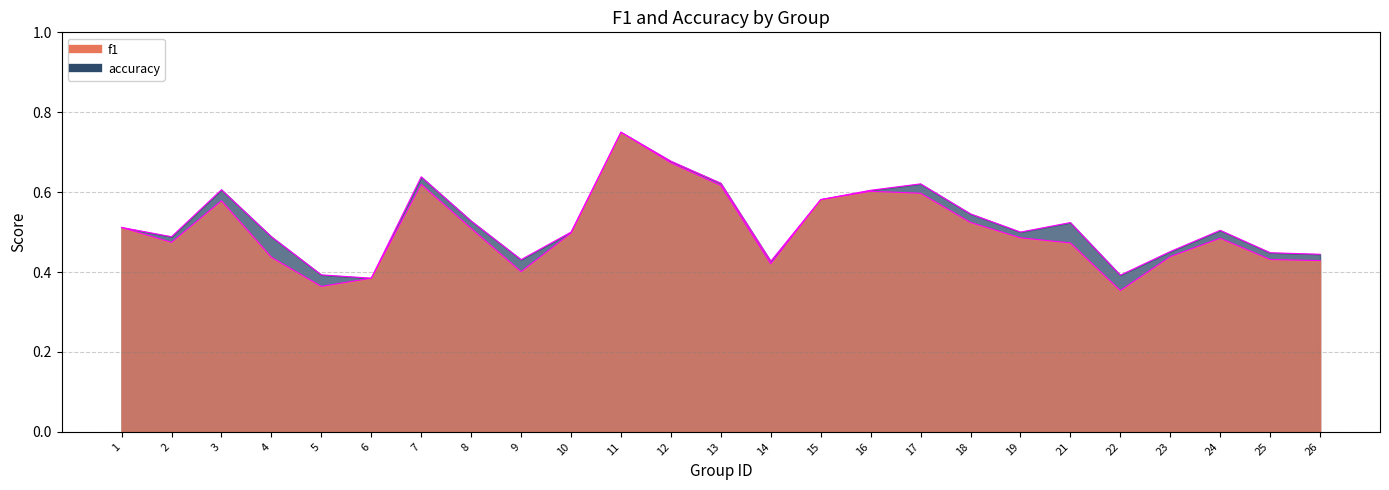

List the series in order of their peak value, lowest first.

f1, accuracy